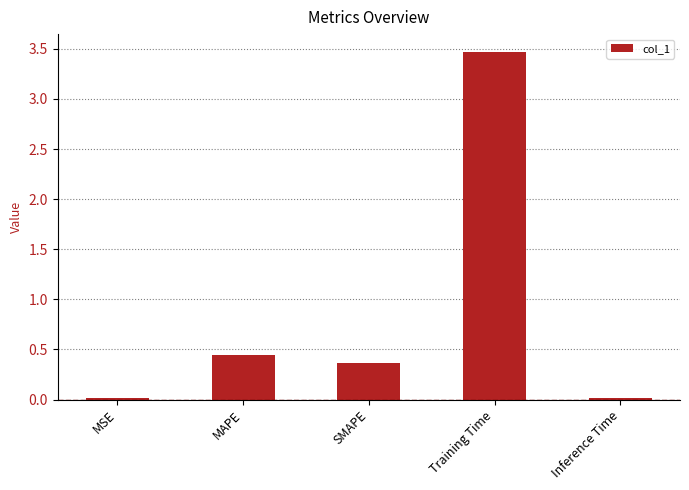

Approximately how many times larger is the value at MAPE compared to Training Time?

0.1